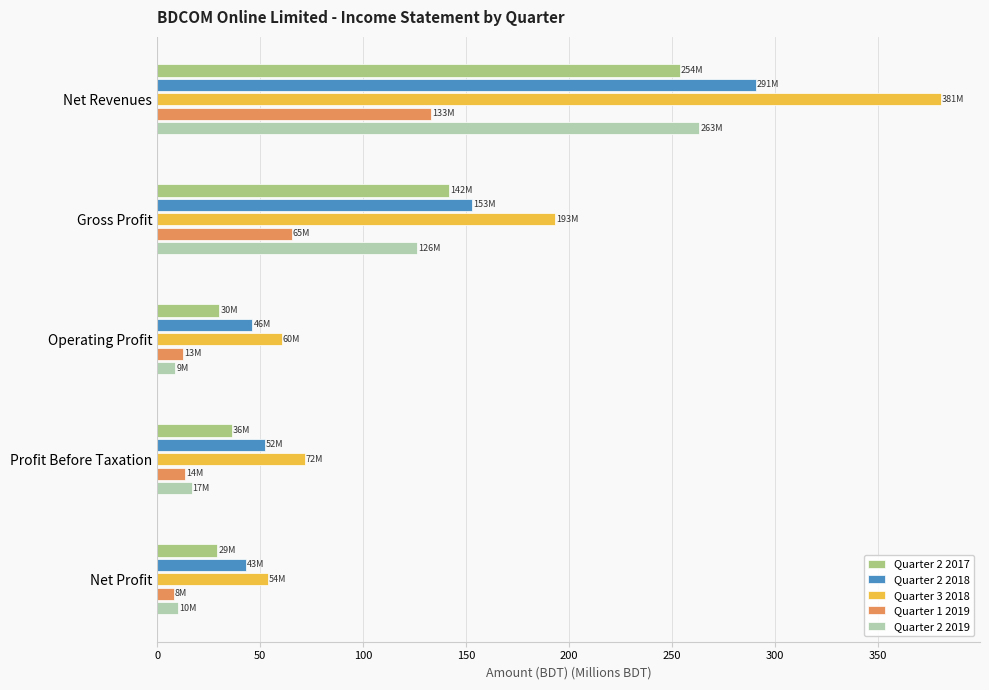

What is the highest value of the Quarter 3 2018 series?

380.6